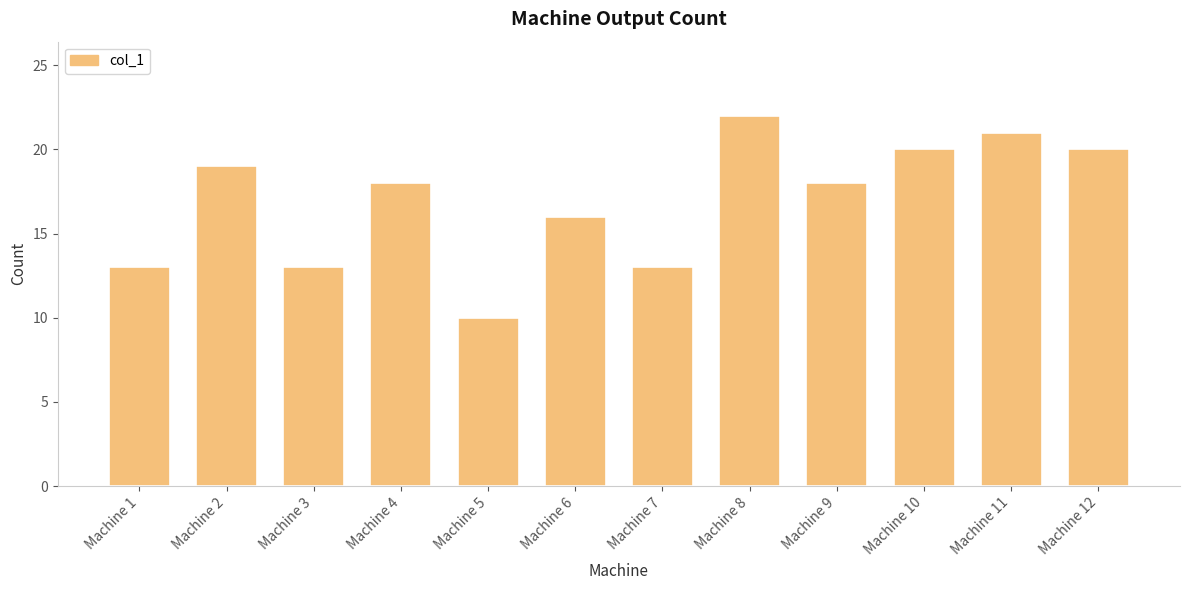

Approximately how many times larger is the value at Machine 3 compared to Machine 5?

1.3